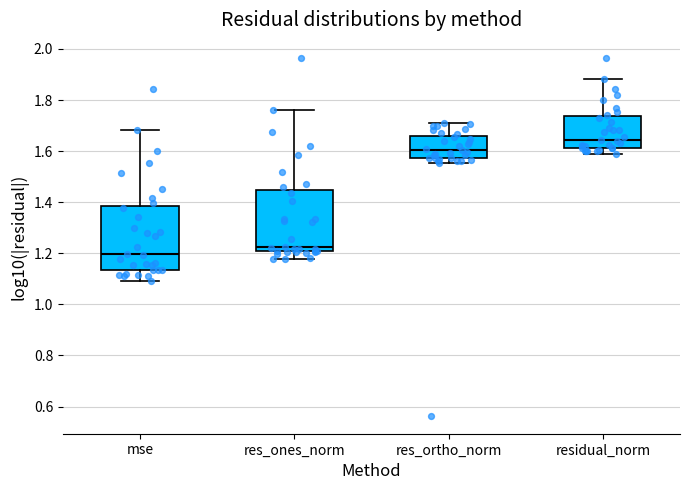

Where does the upper whisker of the box for mse end on the y-axis? The values are not printed on the chart, so give them approximately, as read against the axis.

1.68